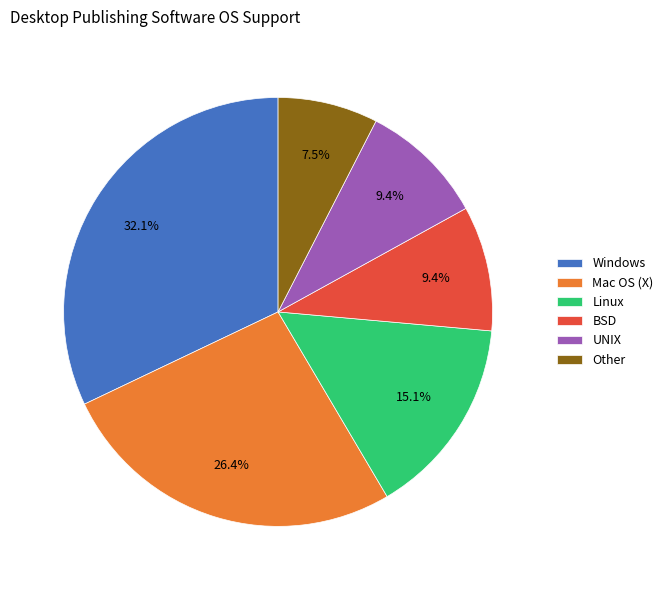

Approximately how many times larger is the value at UNIX compared to Windows?

0.3